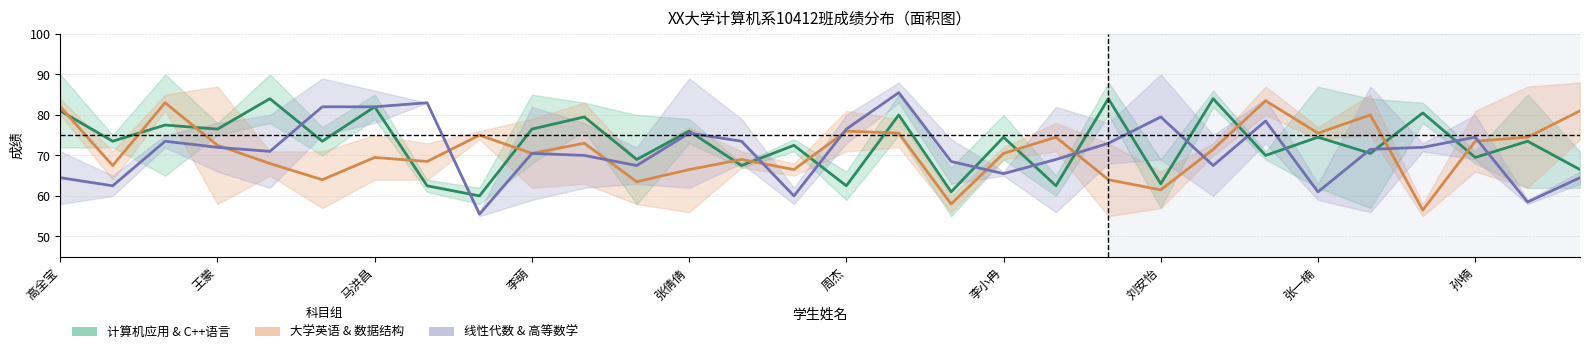

The 线性代数 & 高等数学均值 series shows 26.4 at 周杰. True or false?

False